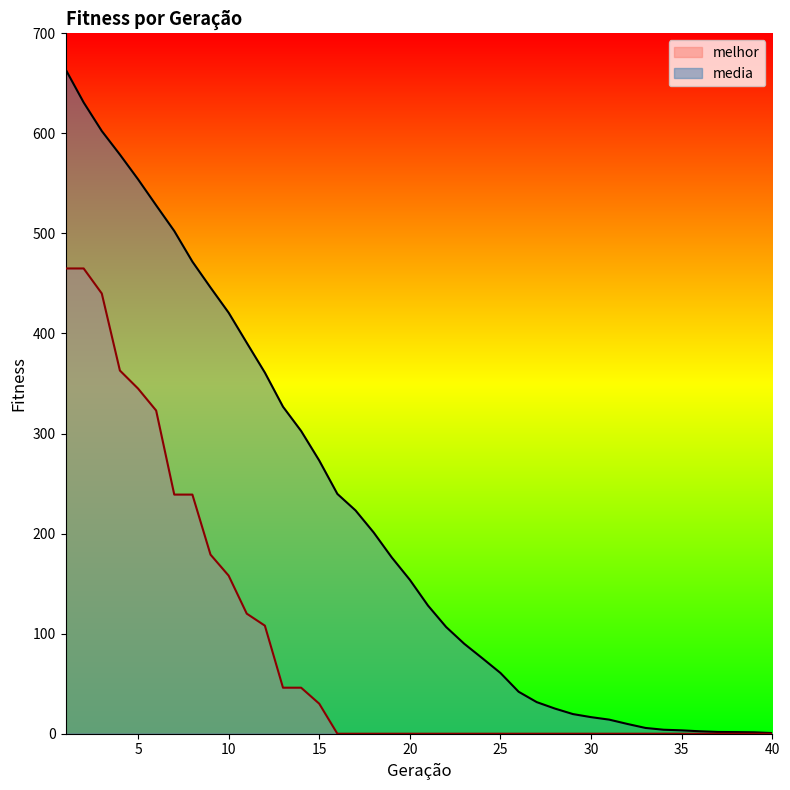

True or false: media has more than 2 points higher than both neighbors.

False